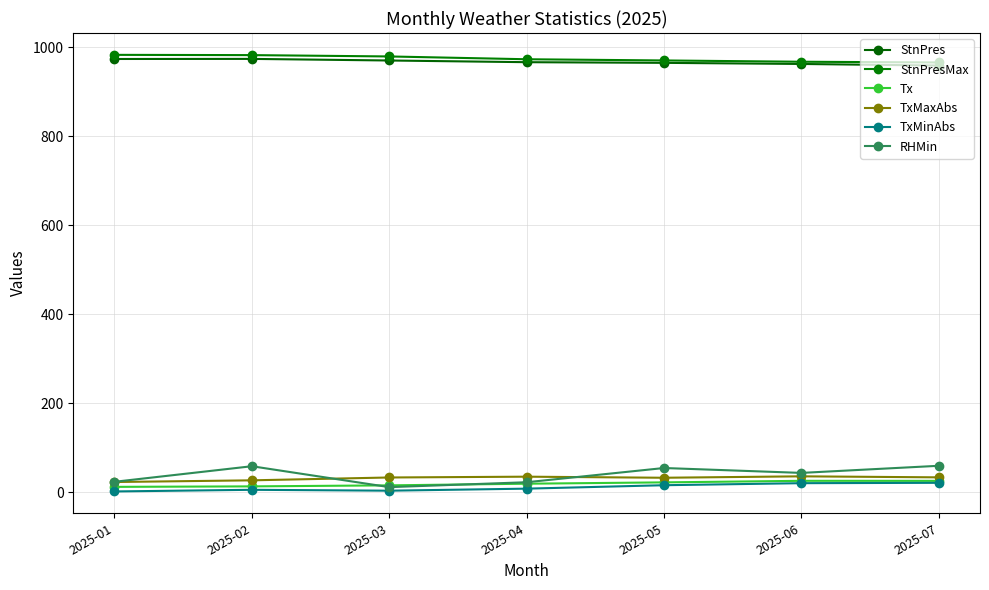

How many data points in Tx are less than 18?

3